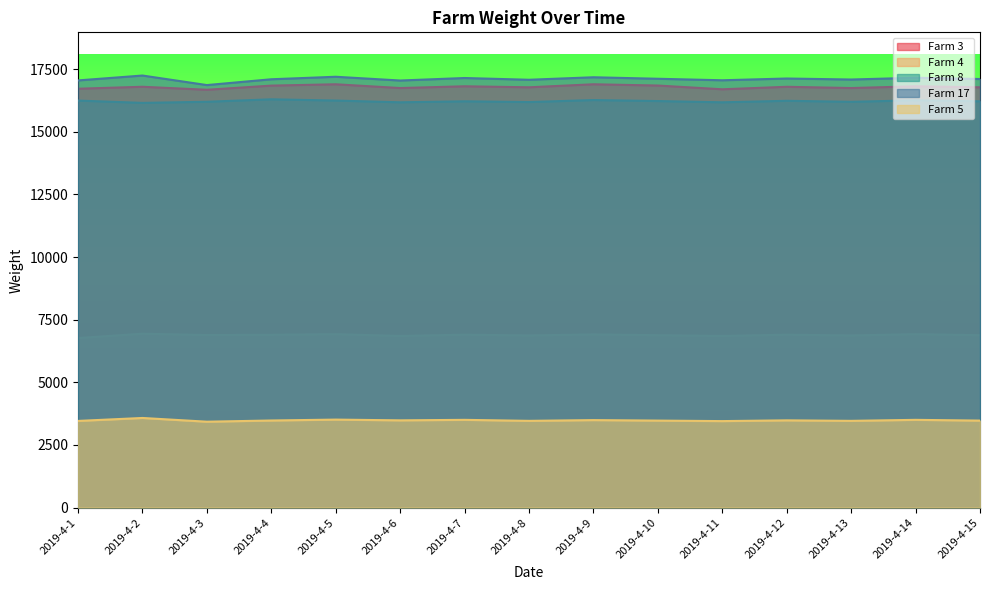

Is it true that Farm 5 equals 6160 at 2019-4-6?

False